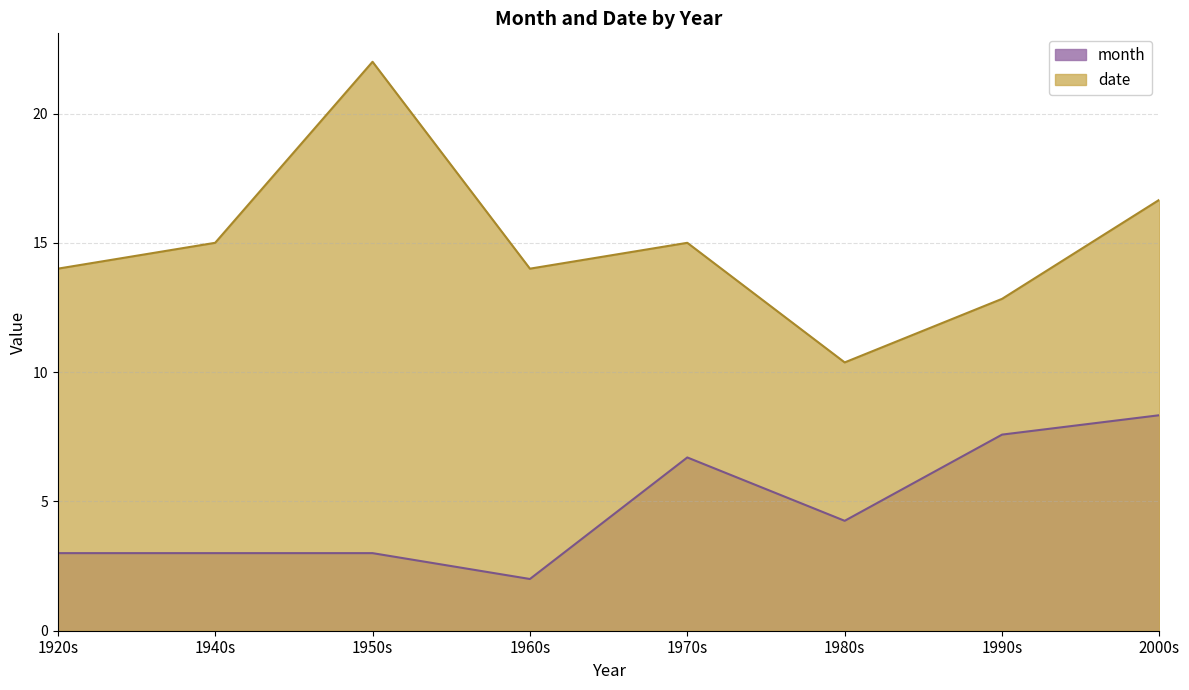

After their last crossing, which series has the higher values: date or month?

month